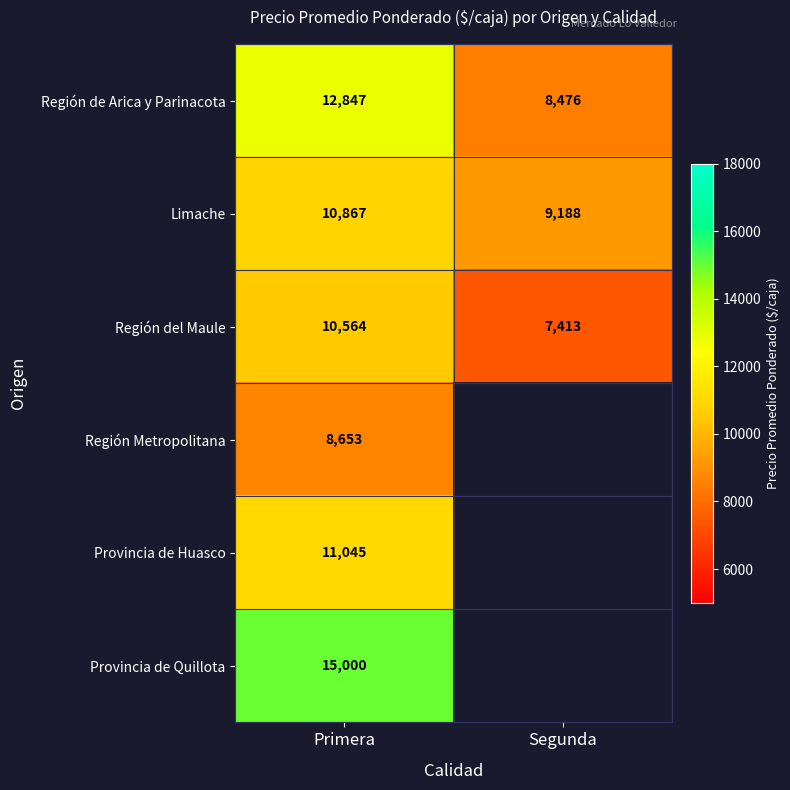

Where is Región del Maule nearest to the value 8988?

Segunda